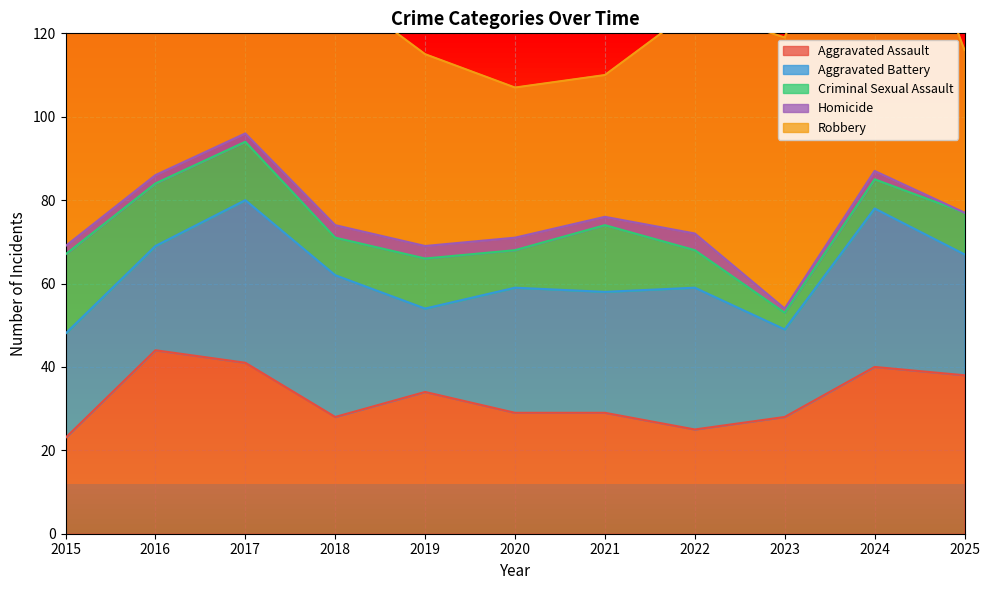

What is the difference between the highest and lowest values at 2017?

98